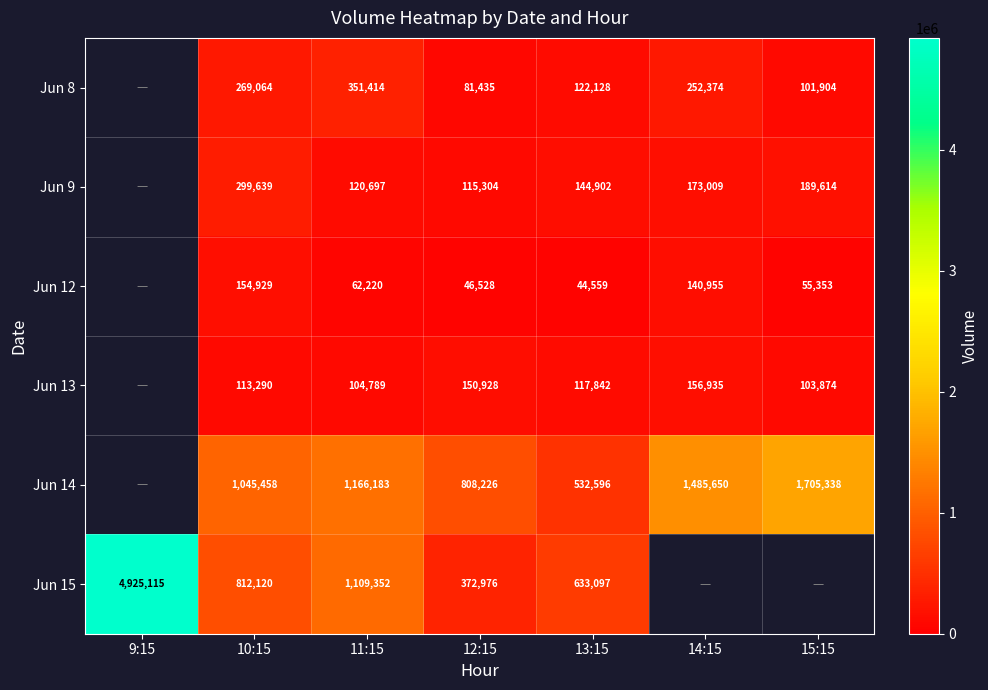

What is the total value across all series at 11:15?

2914655